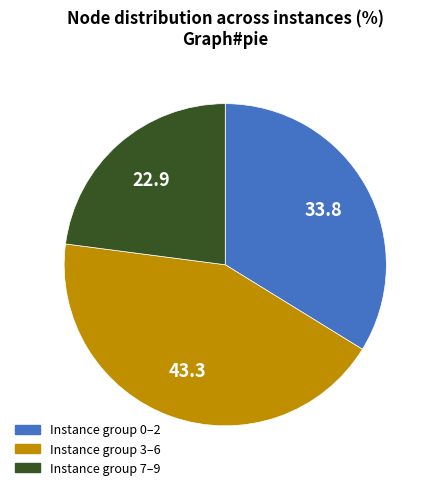

Is there any slice that represents more than half of the pie?

No